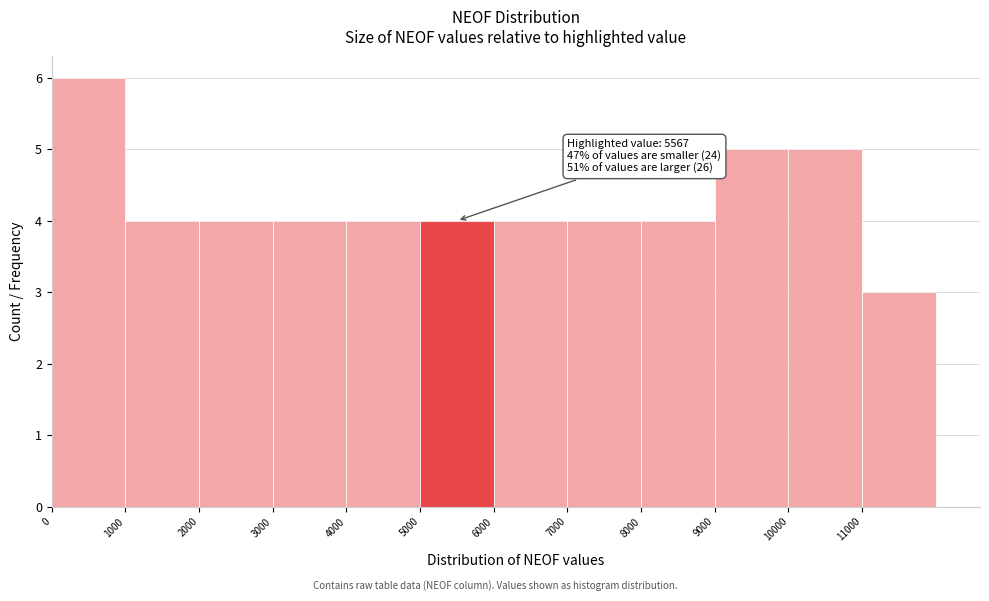

Which range on the x-axis has the tallest bar?

0 to 1000